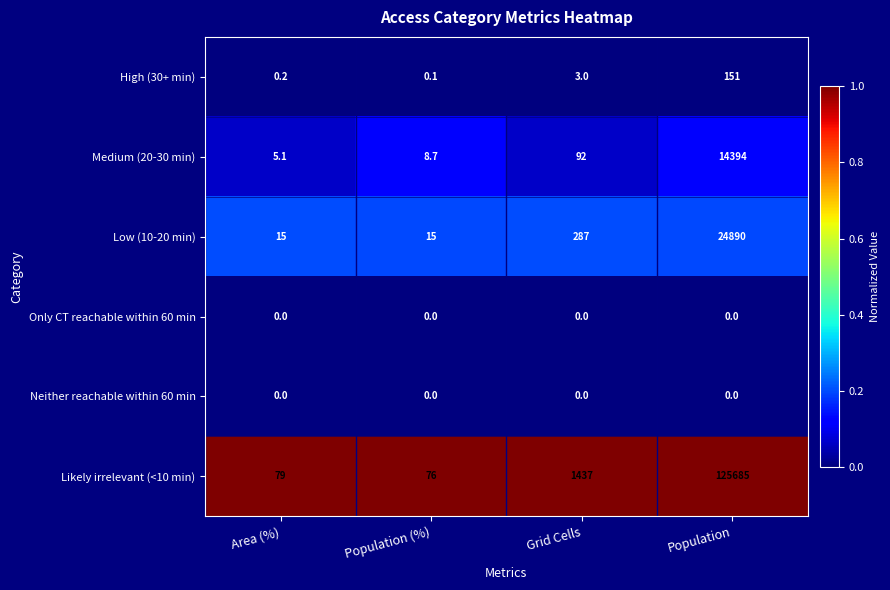

What is the spread (max minus min) of values at Population (%)?

76.0